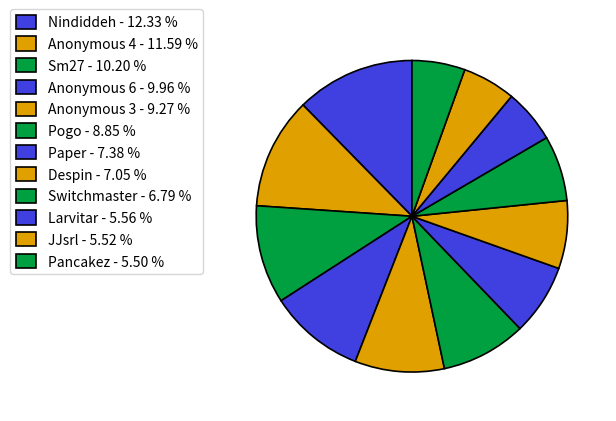

True or false: Anonymous 3 accounts for 22% of the total.

False